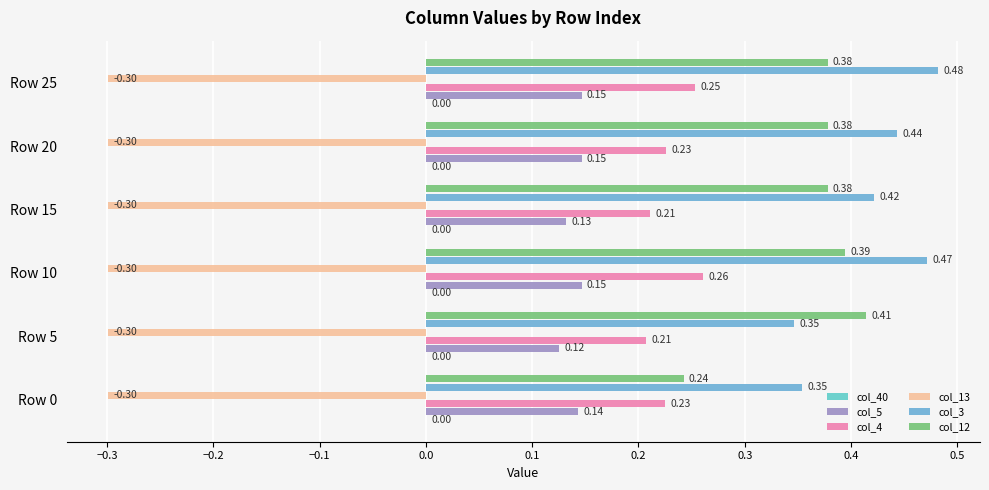

Count the number of categories in the chart.

6